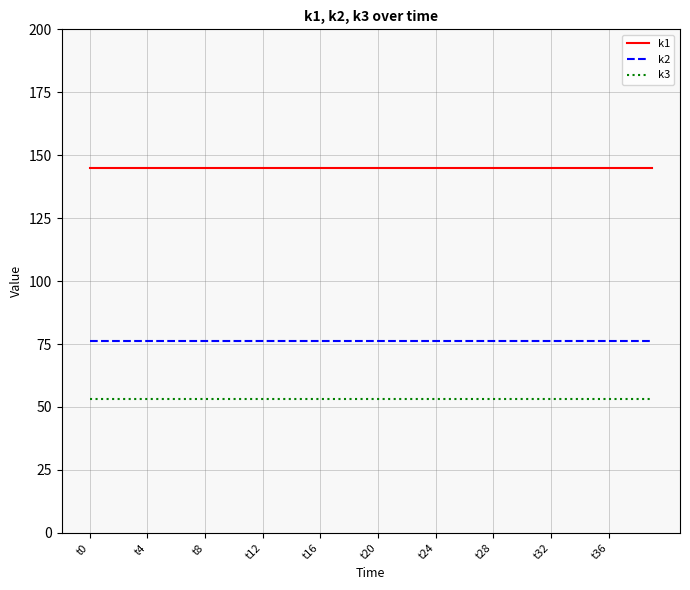

What is the sum of all k3 values?

2120